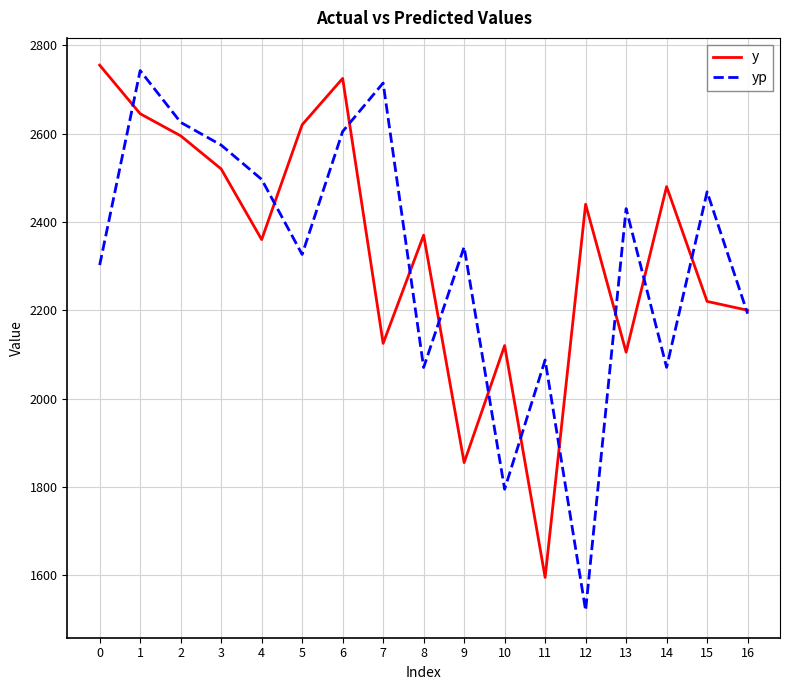

What is the spread (max minus min) of values at 11?

492.4